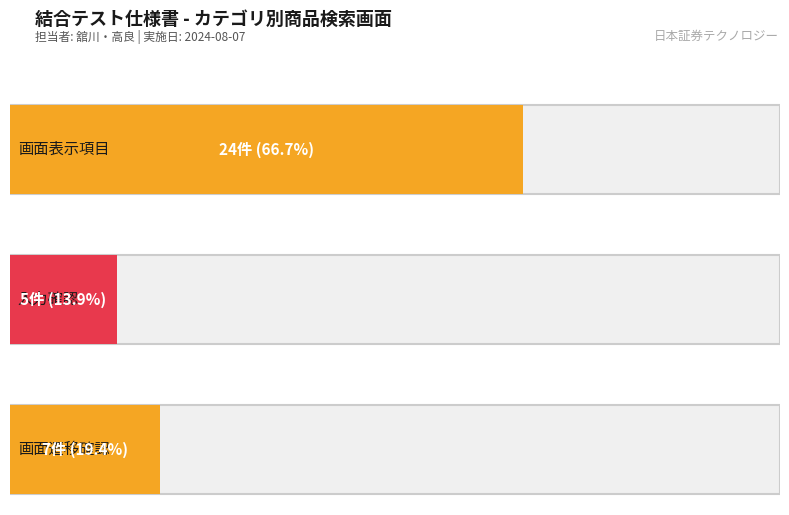

What is the smallest value displayed?

5